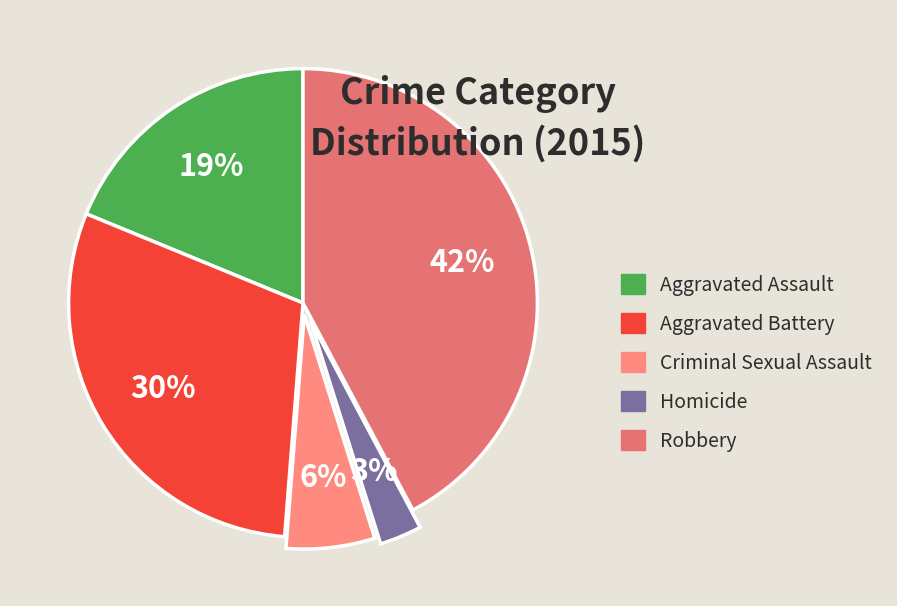

To the nearest percent, what is the average slice percentage?

20%